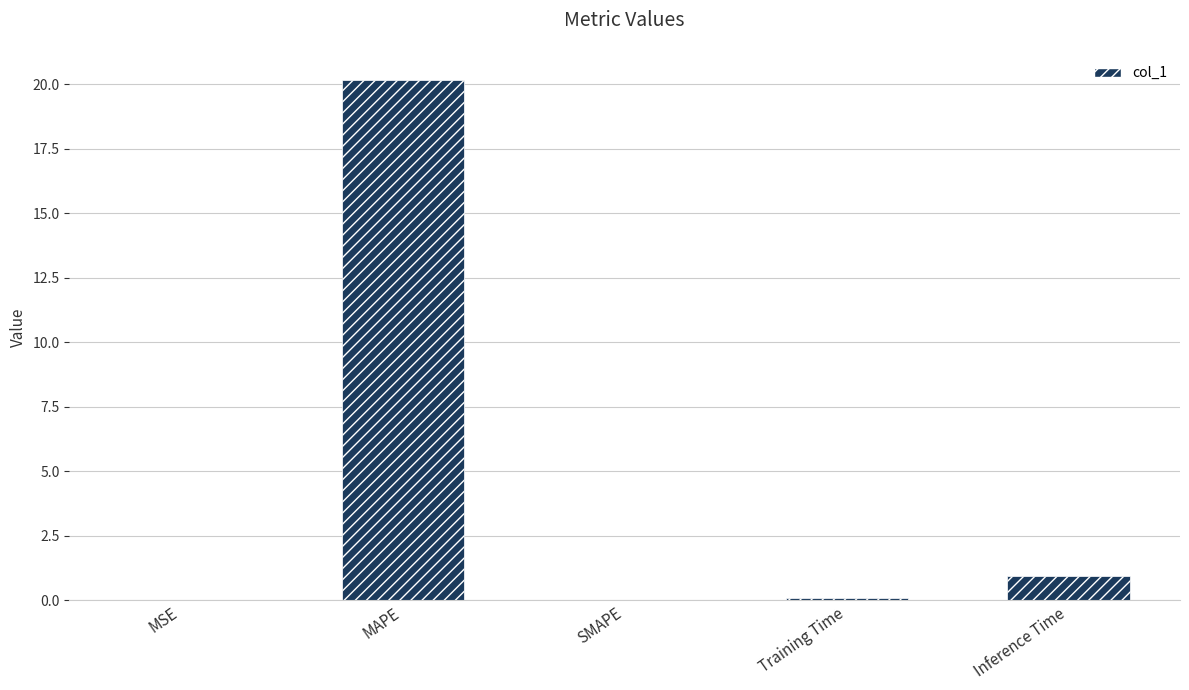

True or false: the data shows 9.0 at MAPE.

False